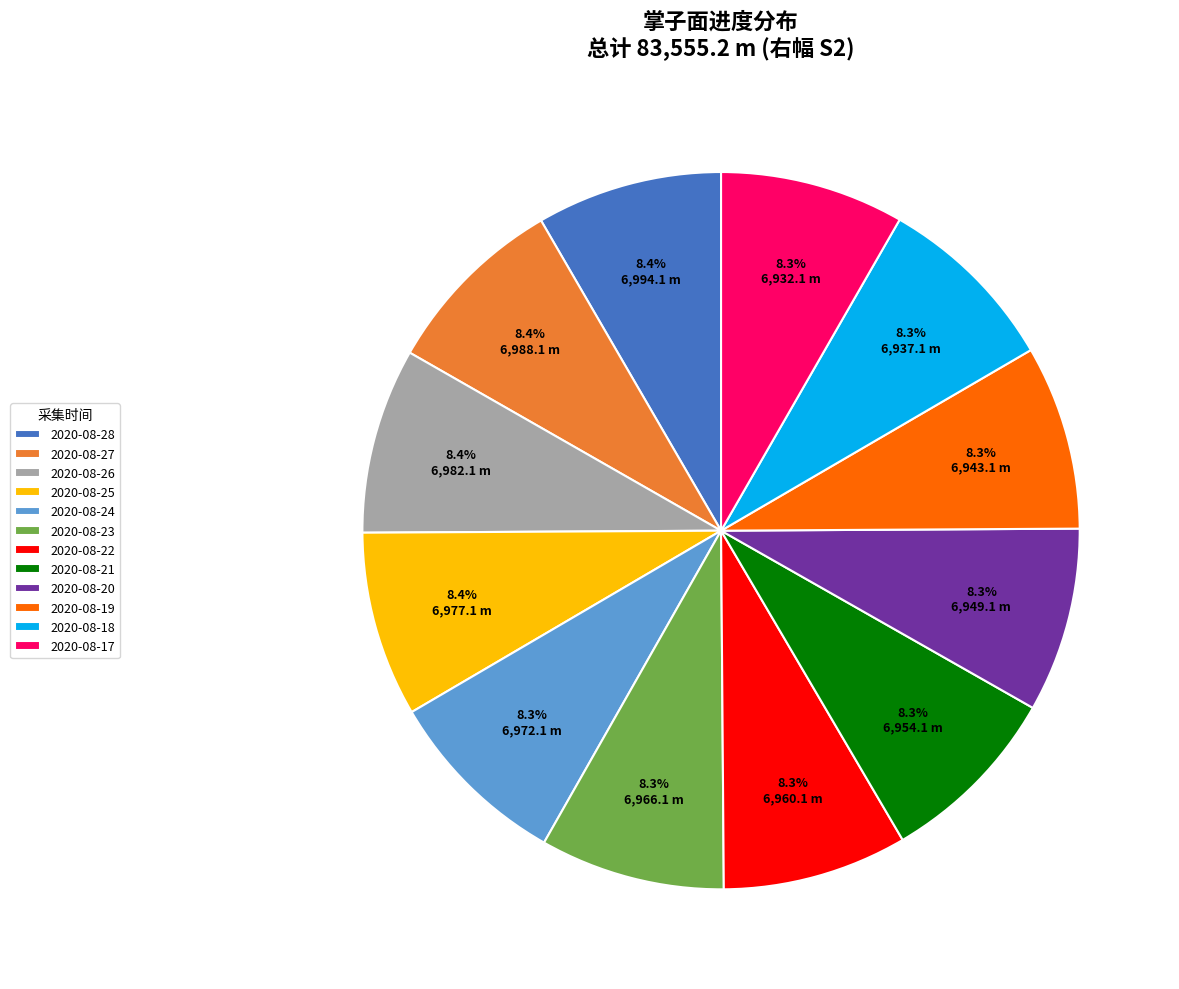

To the nearest percent, what is the combined percentage of 2020-08-26 and 2020-08-25?

17%